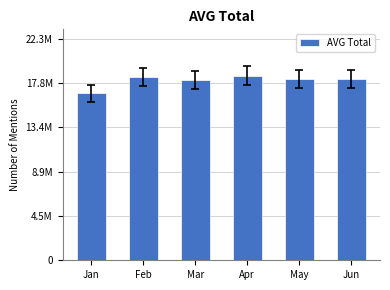

Are the bars horizontal?

No